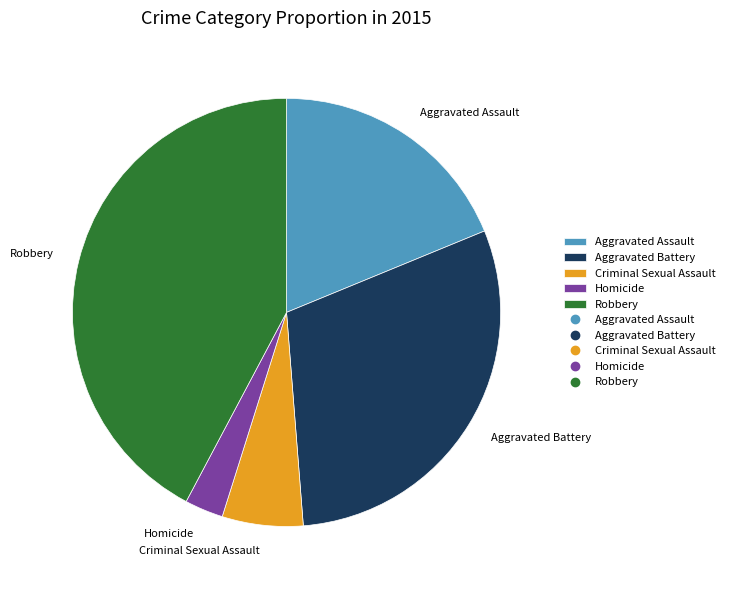

Combined, do Aggravated Battery and Criminal Sexual Assault account for over 50%?

No